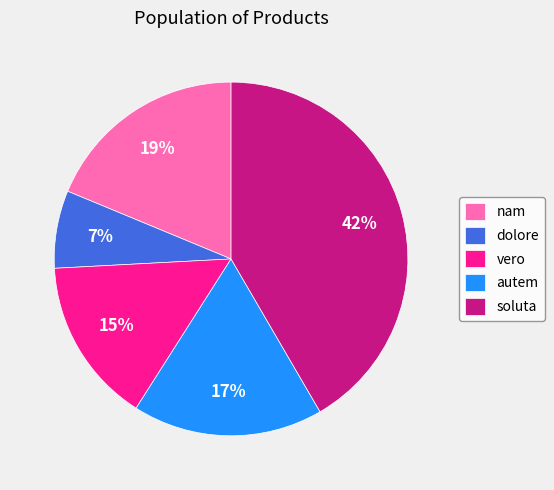

Combined, do nam and soluta account for over 50%?

Yes